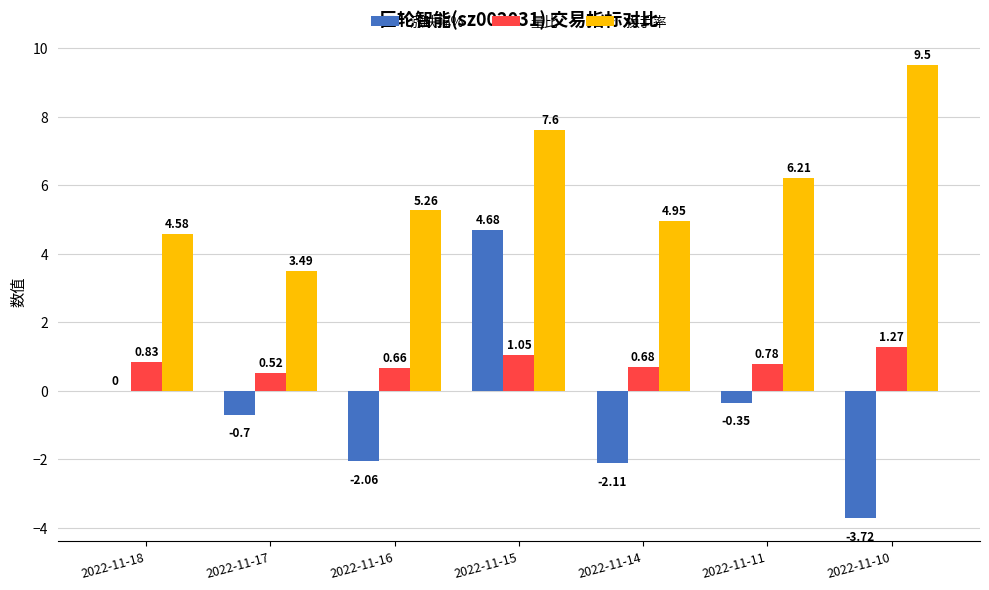

Which series has the largest total across all categories?

换手率